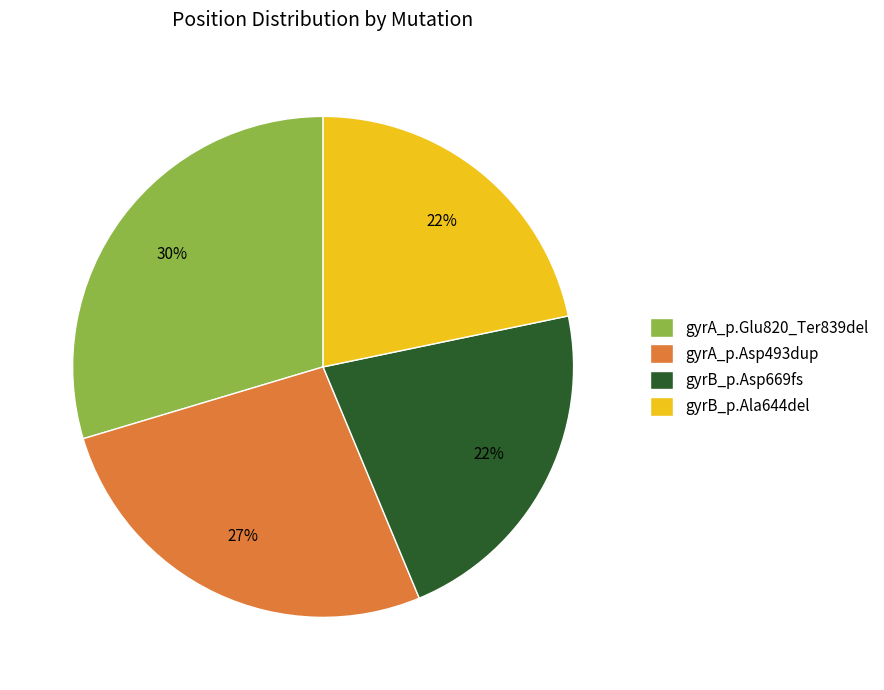

Count the number of slices in the pie.

4